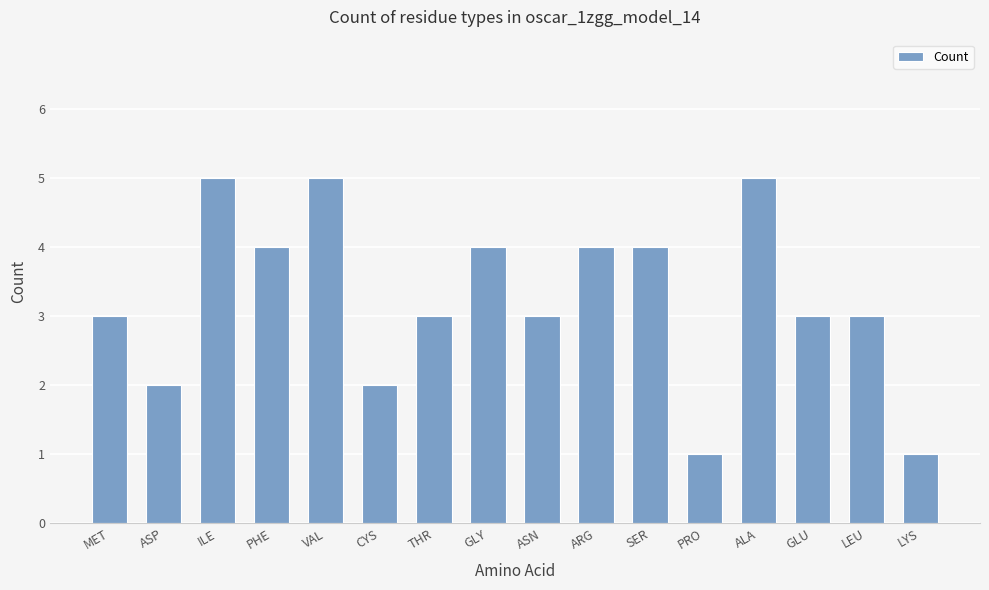

The value at GLY is 4. True or false?

True